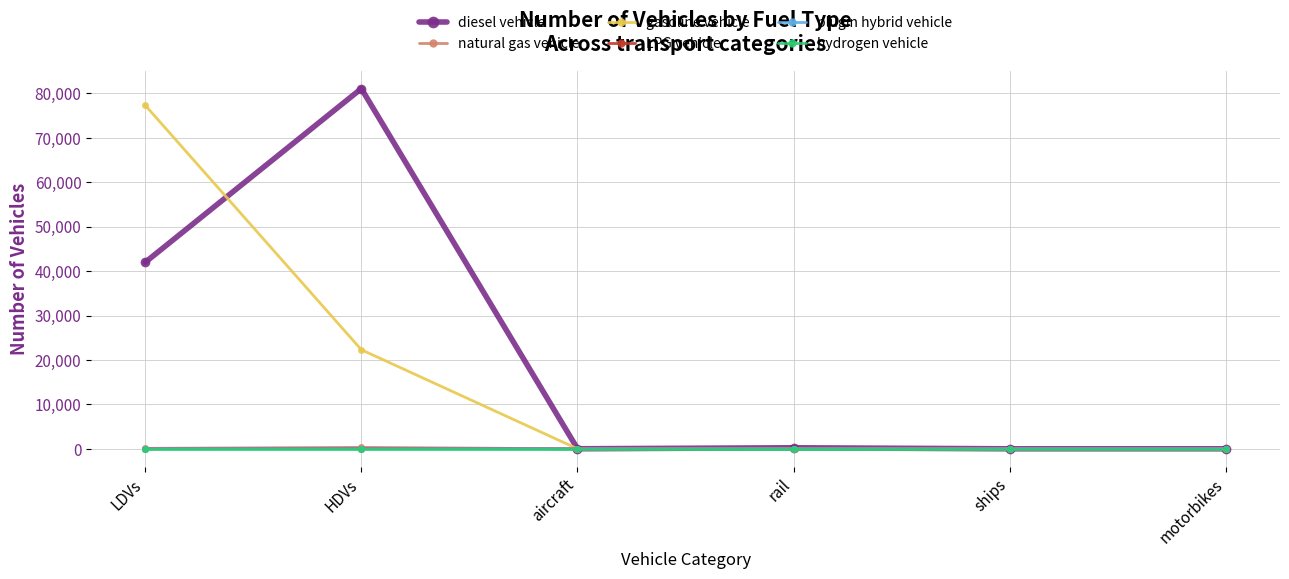

What is the difference between the maximum and minimum values in the plugin hybrid vehicle series?

11